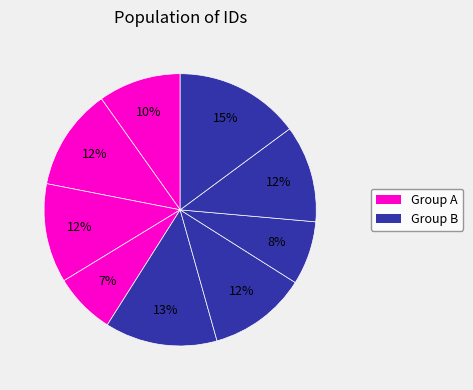

Count the number of slices in the pie.

9